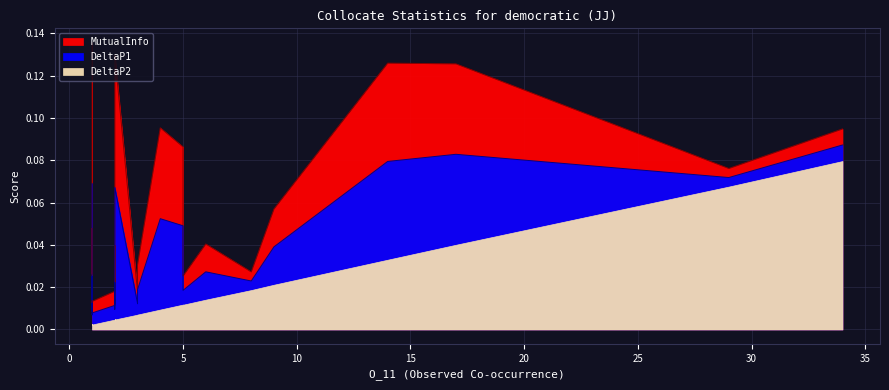

True or false: DeltaP1 and MutualInfo cross at least once.

False